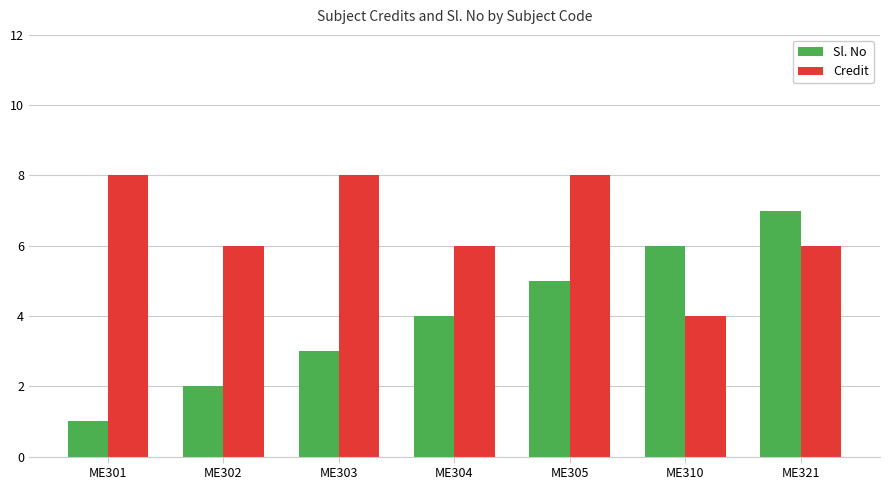

Reading left to right, transcribe all the data shown in this chart.

Sl. No: 1	2	3	4	5	6	7
Credit: 8	6	8	6	8	4	6